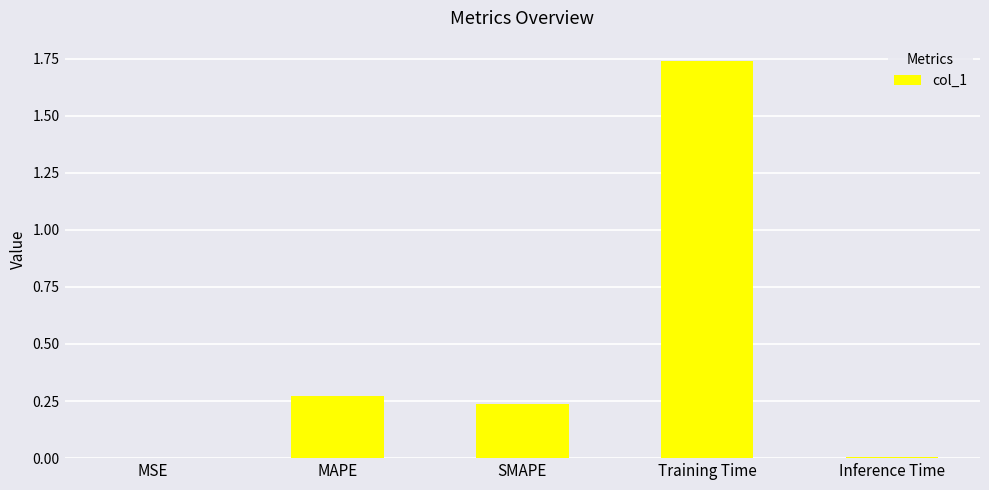

Is it true that the value at Inference Time is 0.0?

True